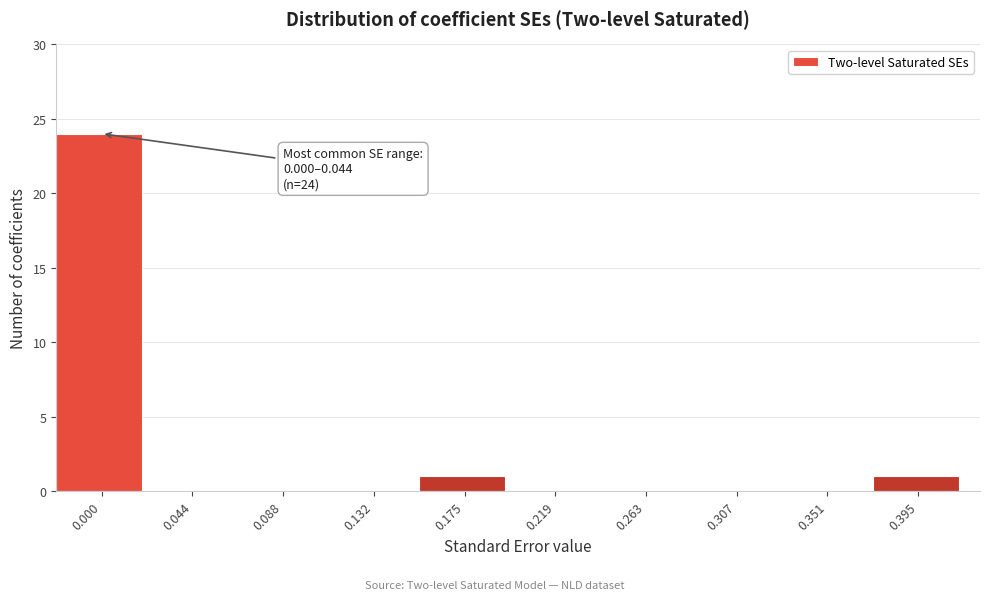

Reading left to right, what are all the values shown in this chart?

0.000=24	0.044=0	0.088=0	0.132=0	0.175=1	0.219=0	0.263=0	0.307=0	0.351=0	0.395=1